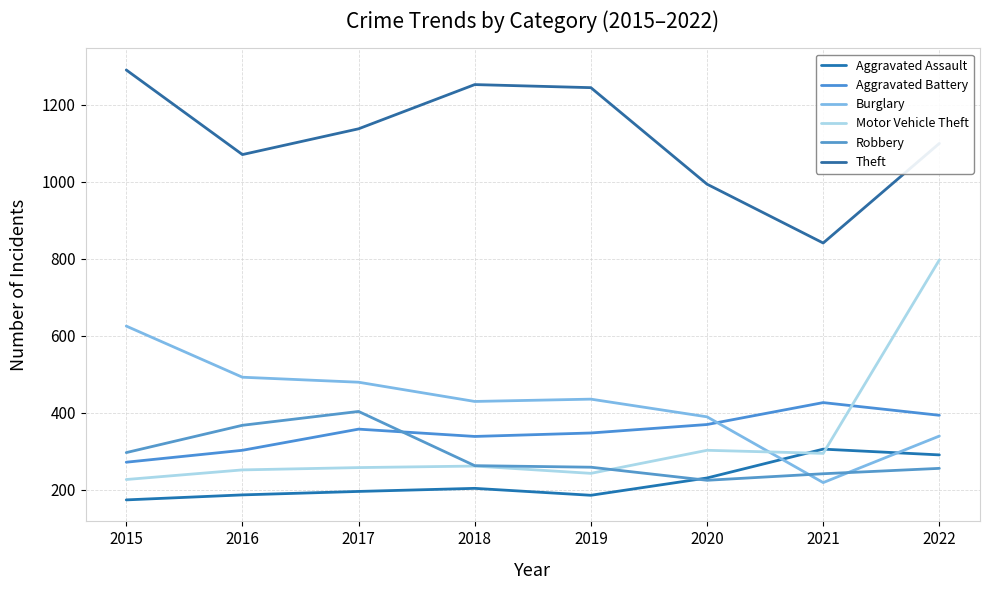

The value of Robbery at 2021 is 407. True or false?

False